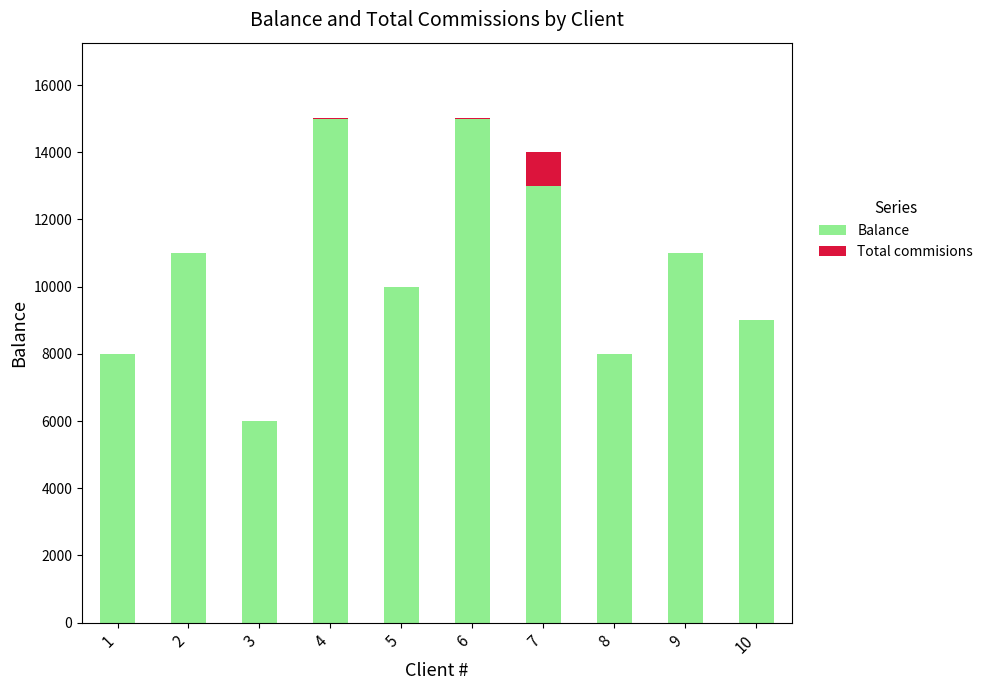

What is the sum of all Balance values?

106000